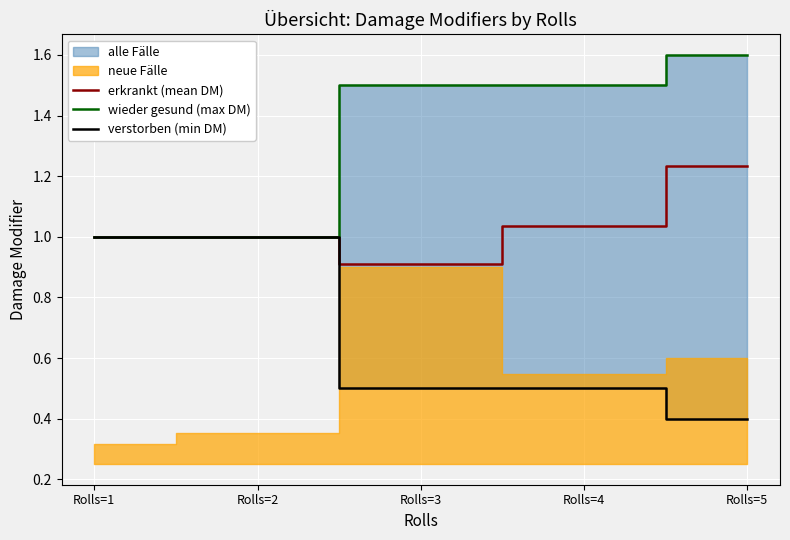

True or false: verstorben (min DM) has more than 0 interior local peaks.

False